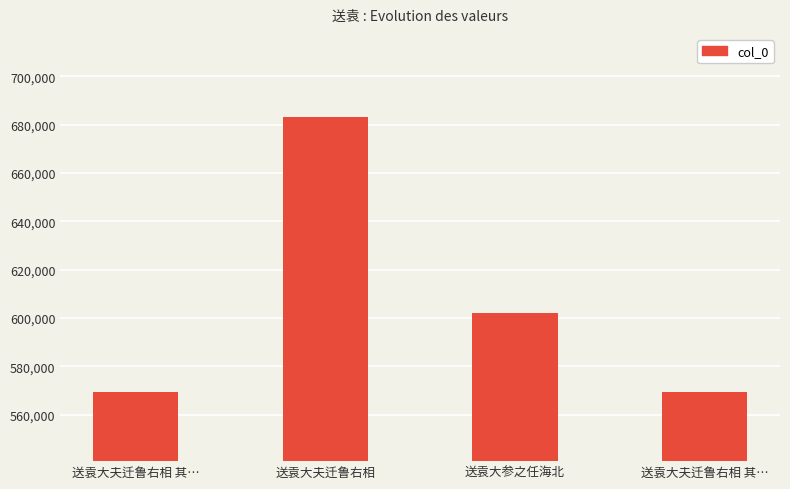

Count the number of categories in the chart.

4